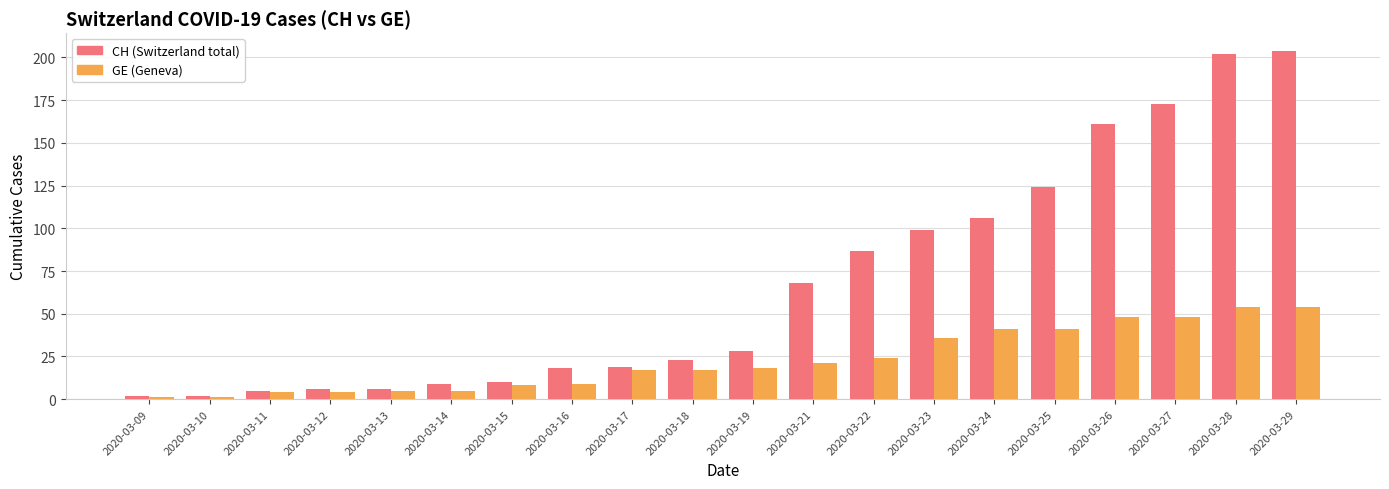

What is the difference between the highest and lowest values at 2020-03-26?

113